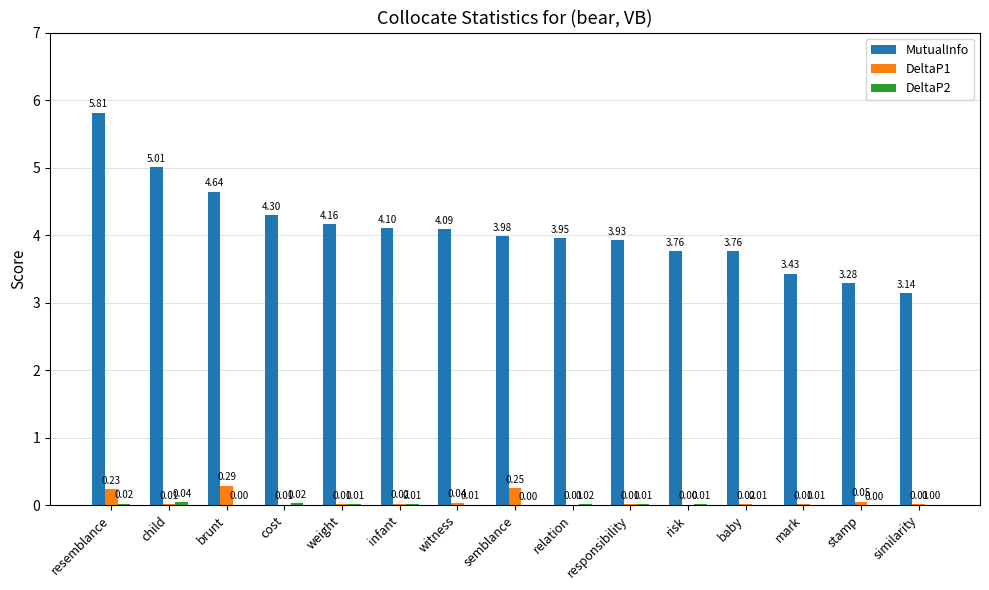

Does the chart contain stacked bars?

No